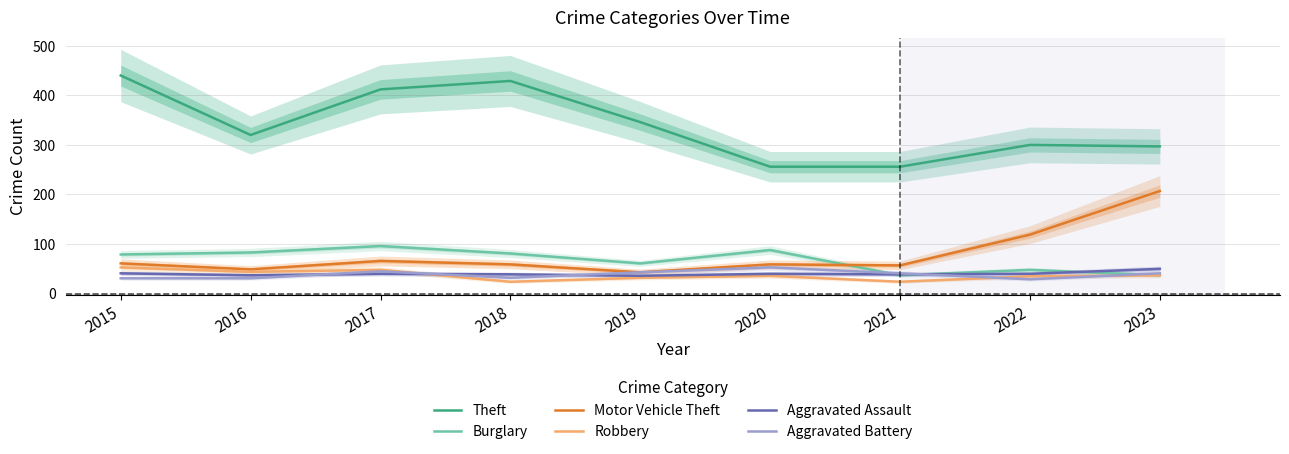

The value of Aggravated Battery at 2023 is 15. True or false?

False